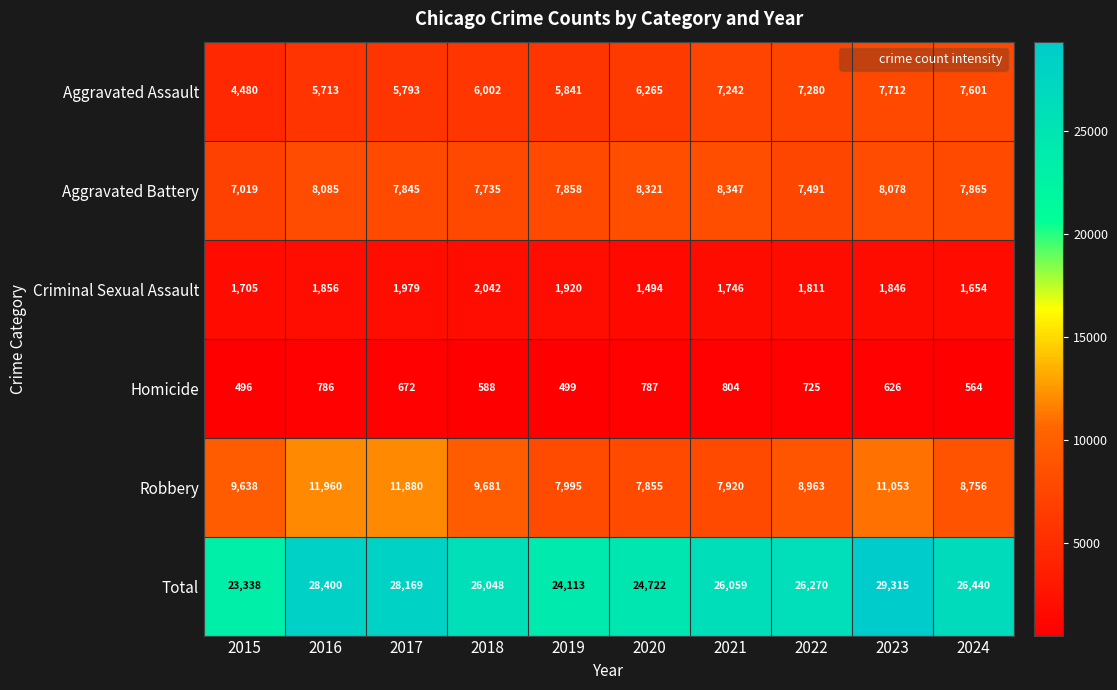

Rank the series at 2021 from lowest to highest value.

Homicide, Criminal Sexual Assault, Aggravated Assault, Robbery, Aggravated Battery, Total